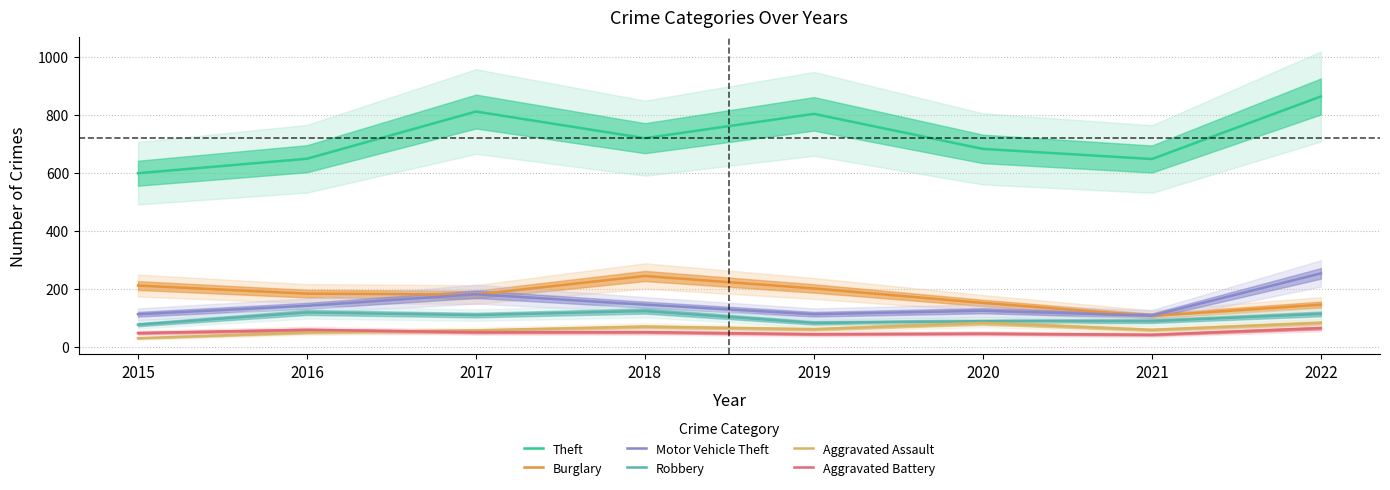

True or false: Theft and Burglary cross at least once.

False